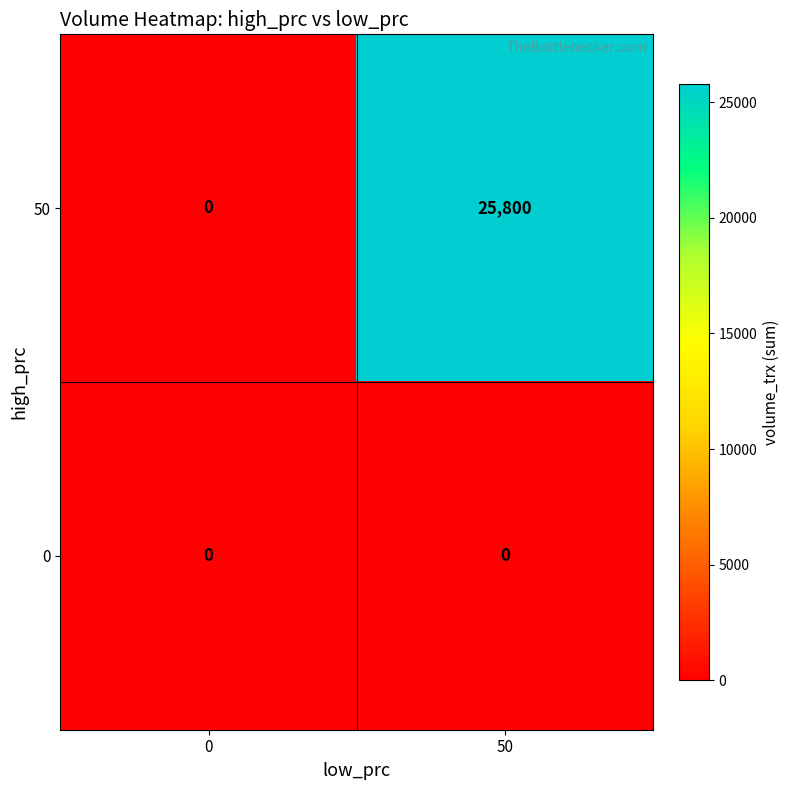

The value of 0 at 50 is 0. True or false?

True